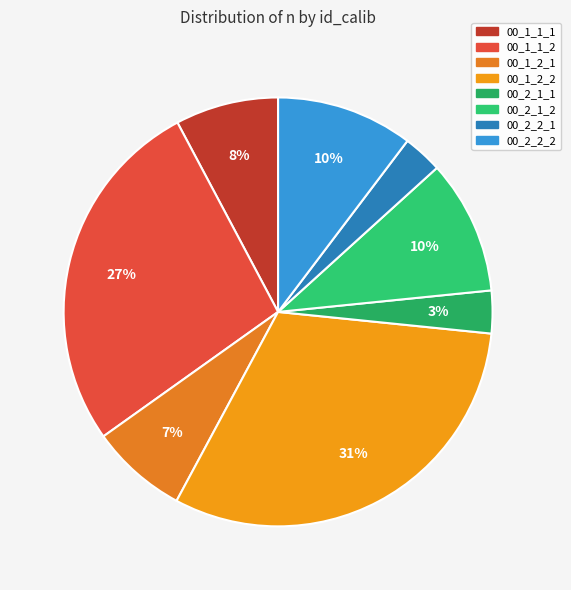

Is 00_1_2_1 the majority of the pie?

No